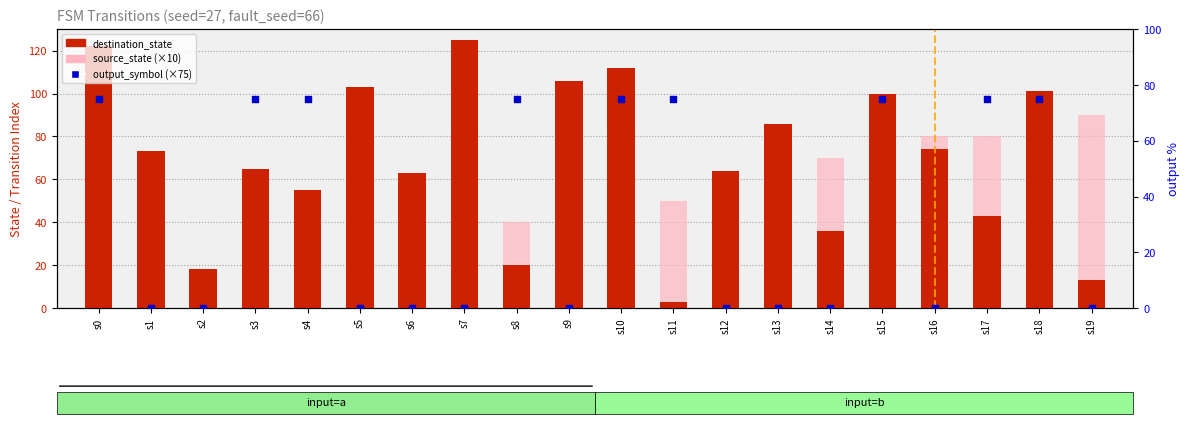

Which series reaches the maximum Y coordinate?

destination_state